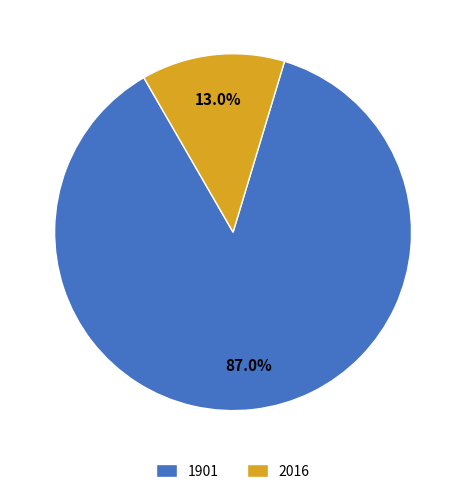

How many slices are in this pie chart?

2